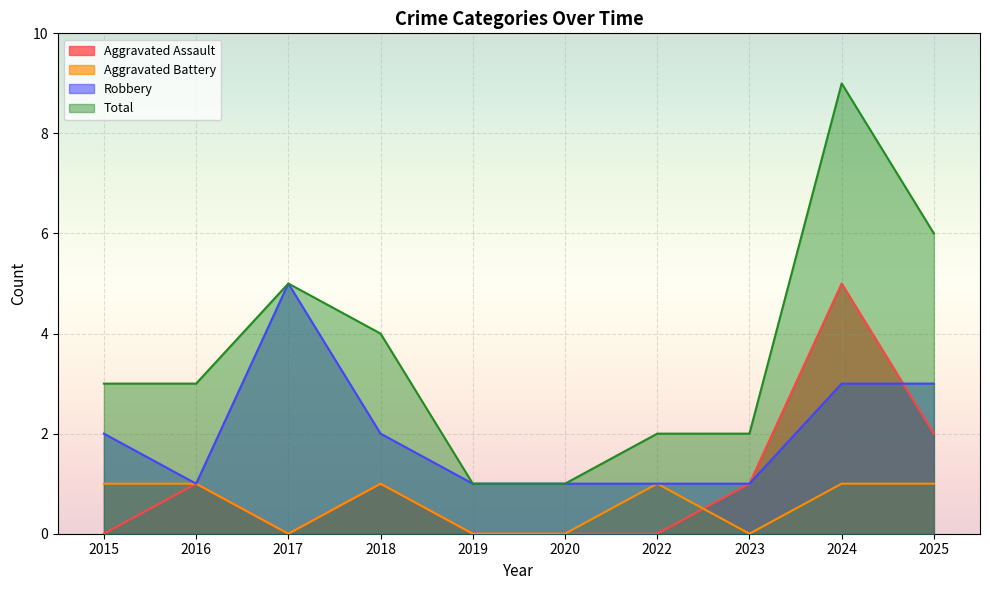

How many lines are shown in the chart?

4